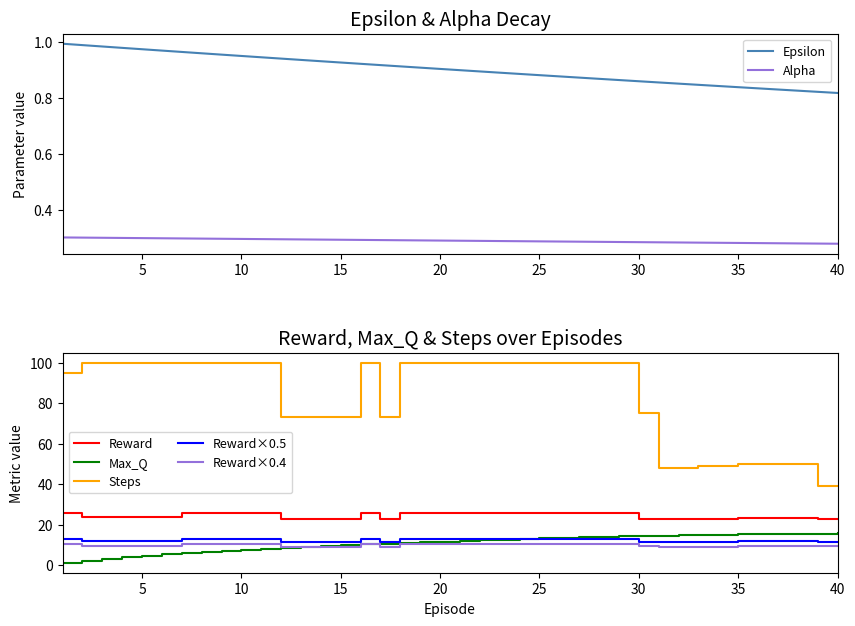

True or false: Reward×0.5 and Reward×0.4 intersect in this chart.

False